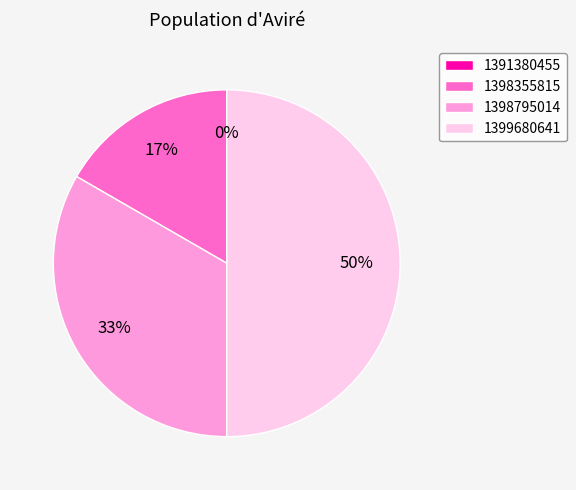

To the nearest percent, what is the difference between the 1398355815 and 1399680641 slice percentages?

33%